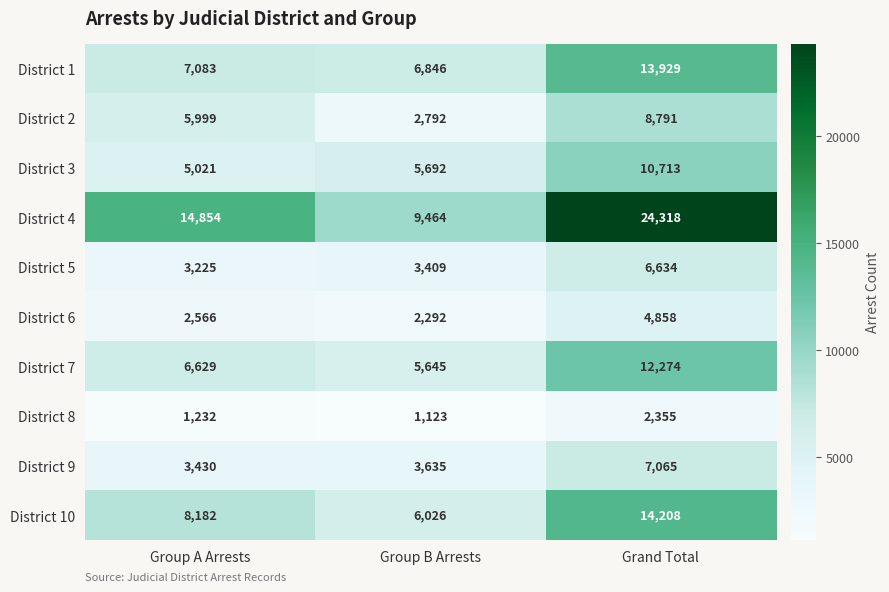

What is the difference between the highest and lowest values at Group B Arrests?

8341